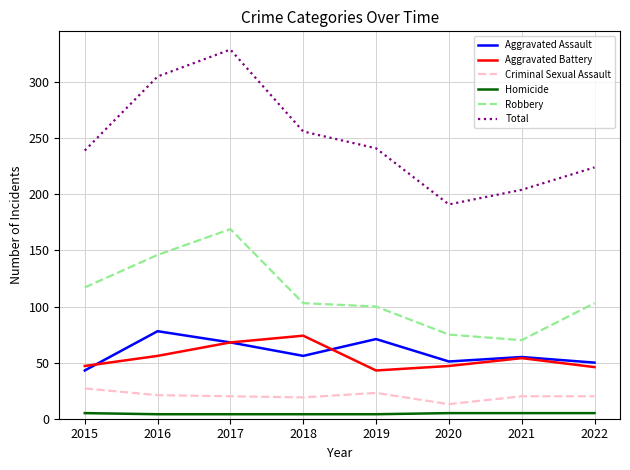

At which category does Total reach its first local peak?

2017